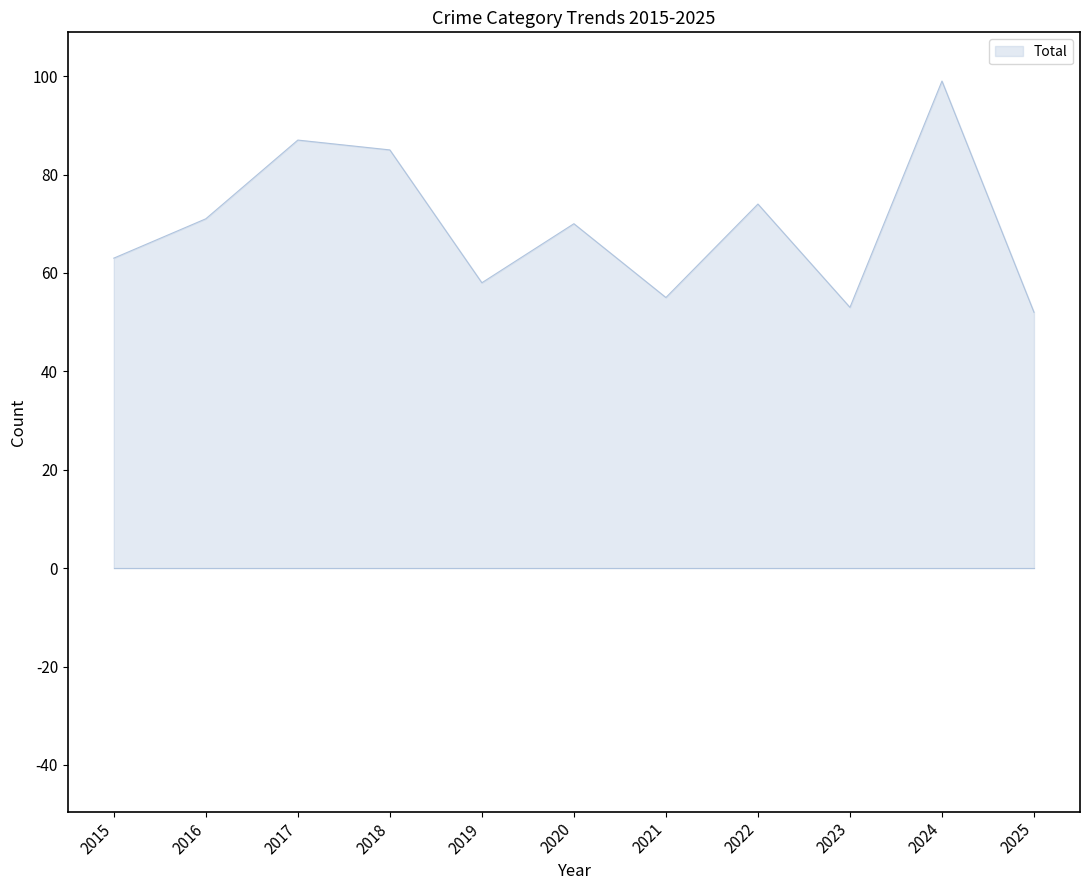

What is the difference between the maximum and minimum values?

47